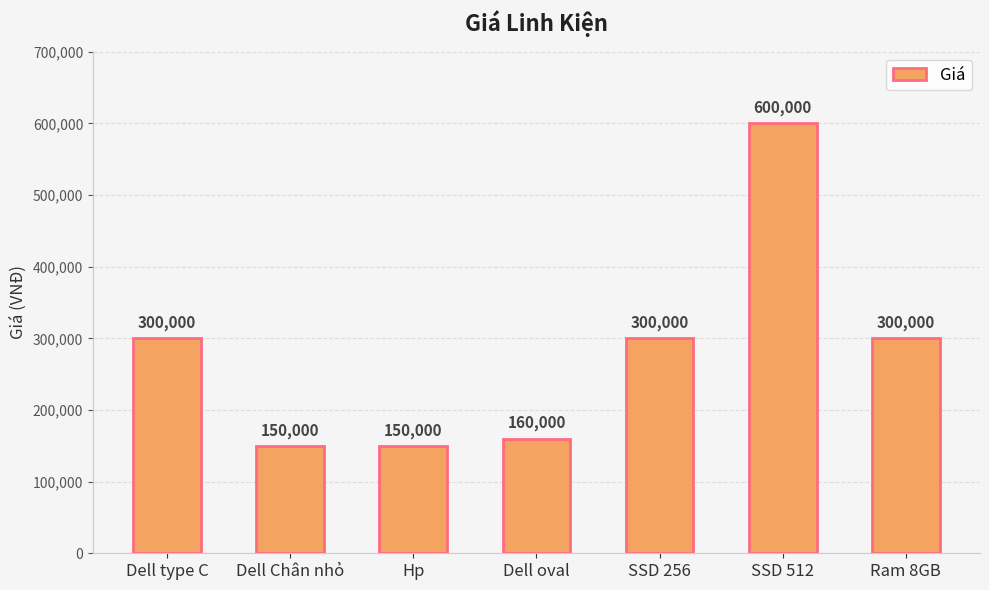

The value at Dell oval is 39606. True or false?

False